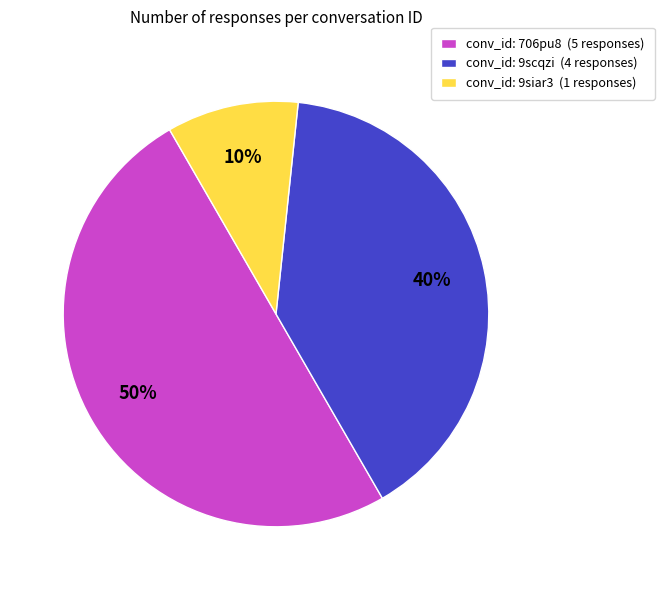

Rank the categories by value from highest to lowest.

conv_id: 706pu8 (5 responses), conv_id: 9scqzi (4 responses), conv_id: 9siar3 (1 responses)